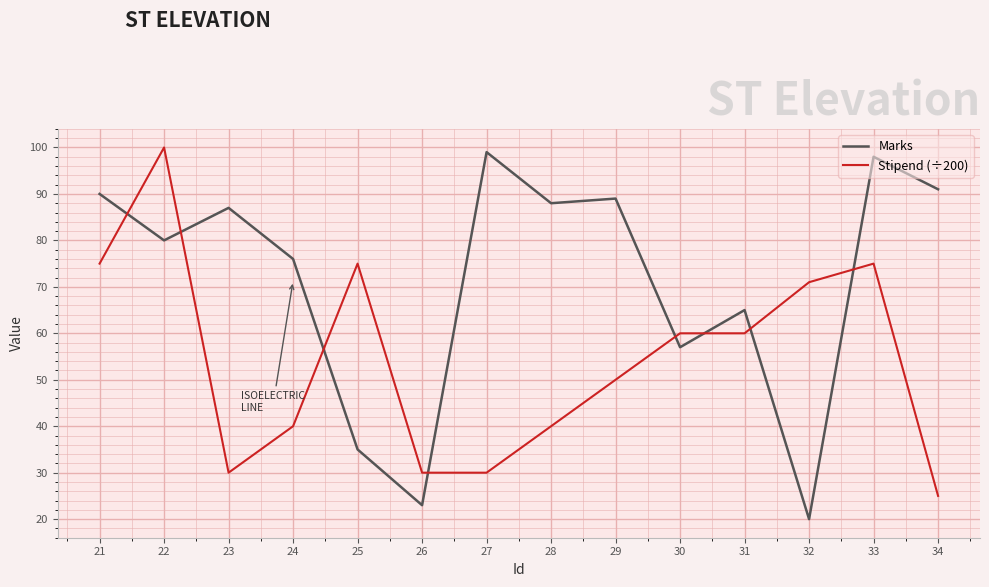

How many intersections are there between Marks and Stipend (÷200)?

8